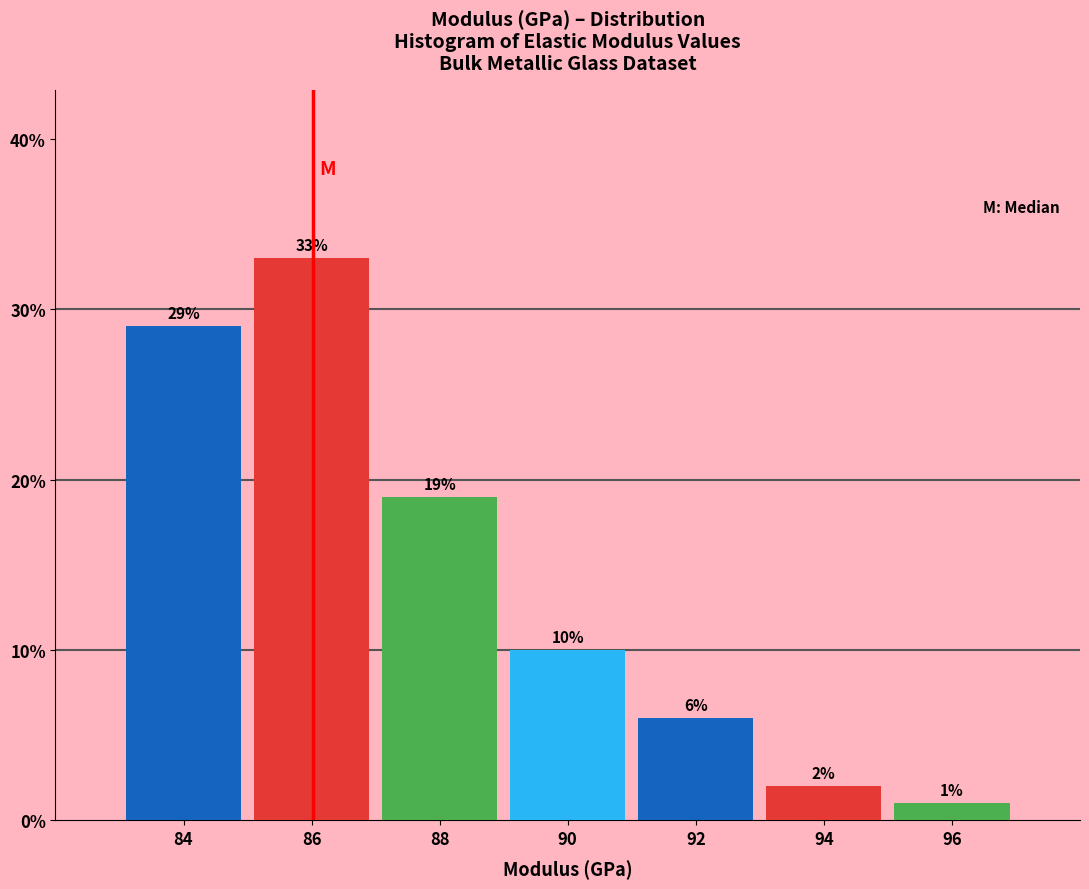

Reading left to right, what are all the values shown in this chart?

29.0	33.0	19.0	10.0	6.0	2.0	1.0